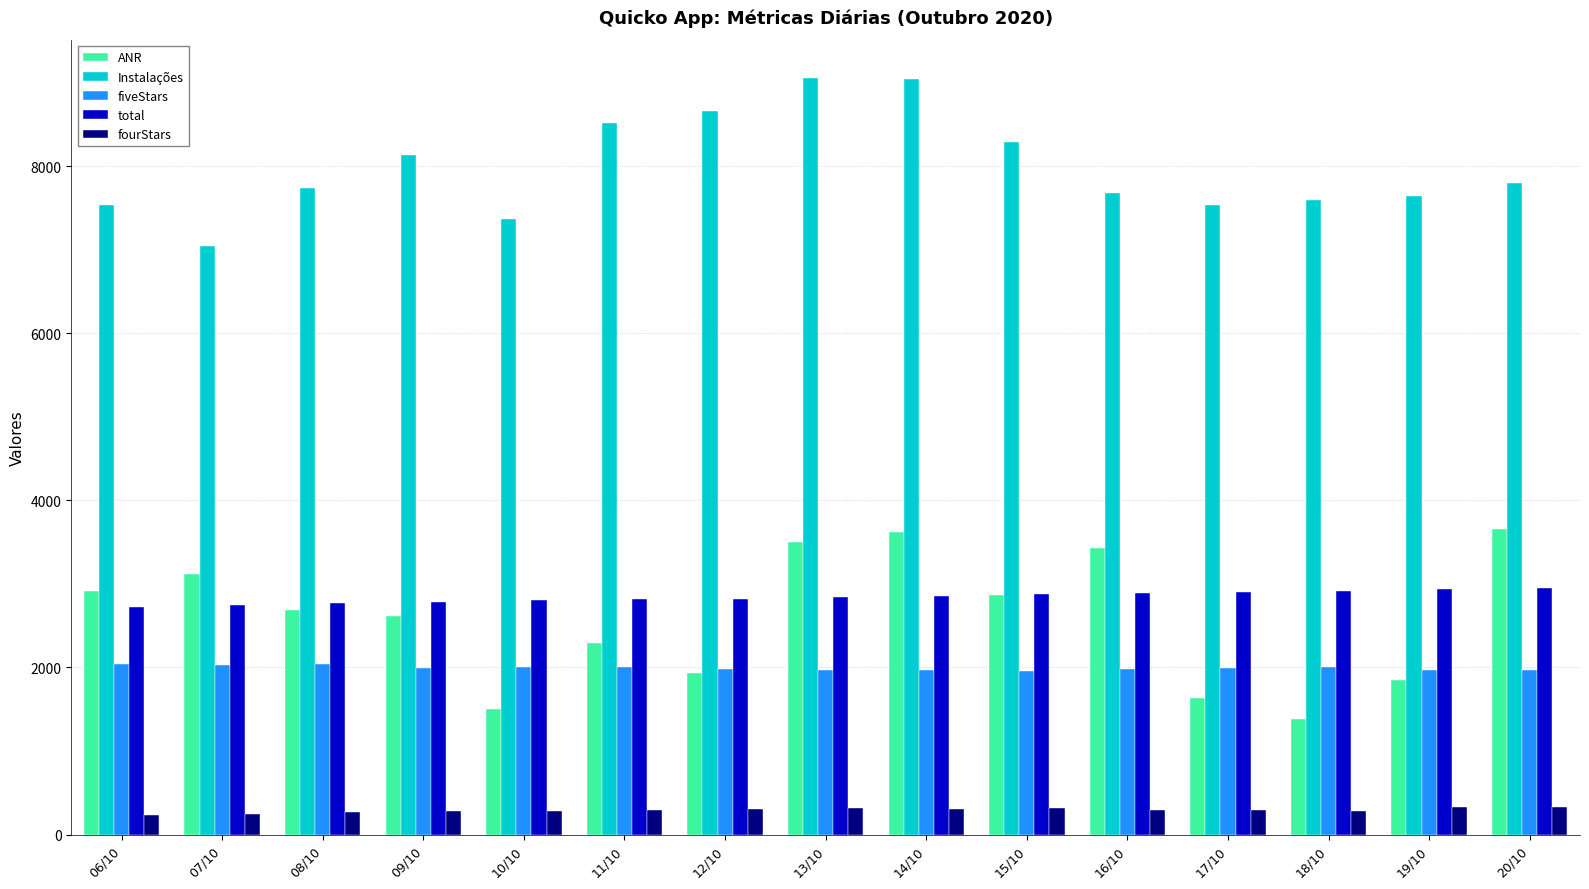

What is the maximum value shown in the chart?

9054